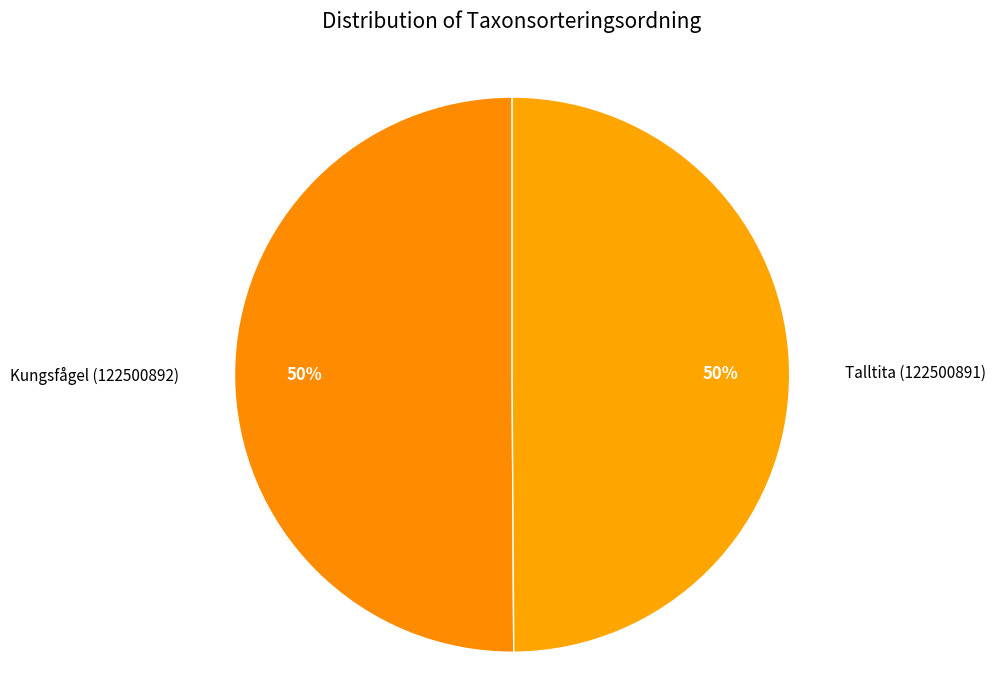

To the nearest percent, what percentage of the pie is Talltita (122500891)?

50%